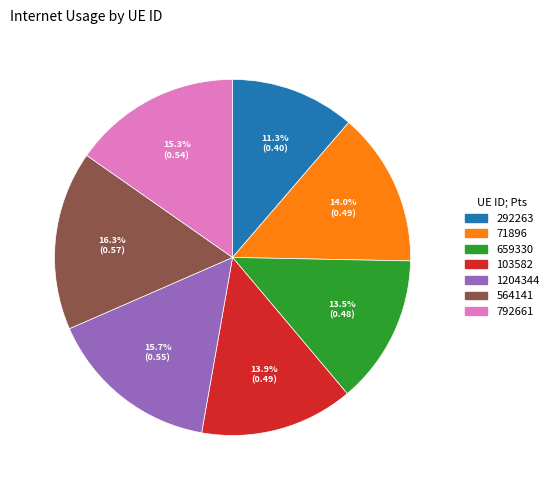

To the nearest percent, what is the combined percentage of 659330 and 103582?

27%